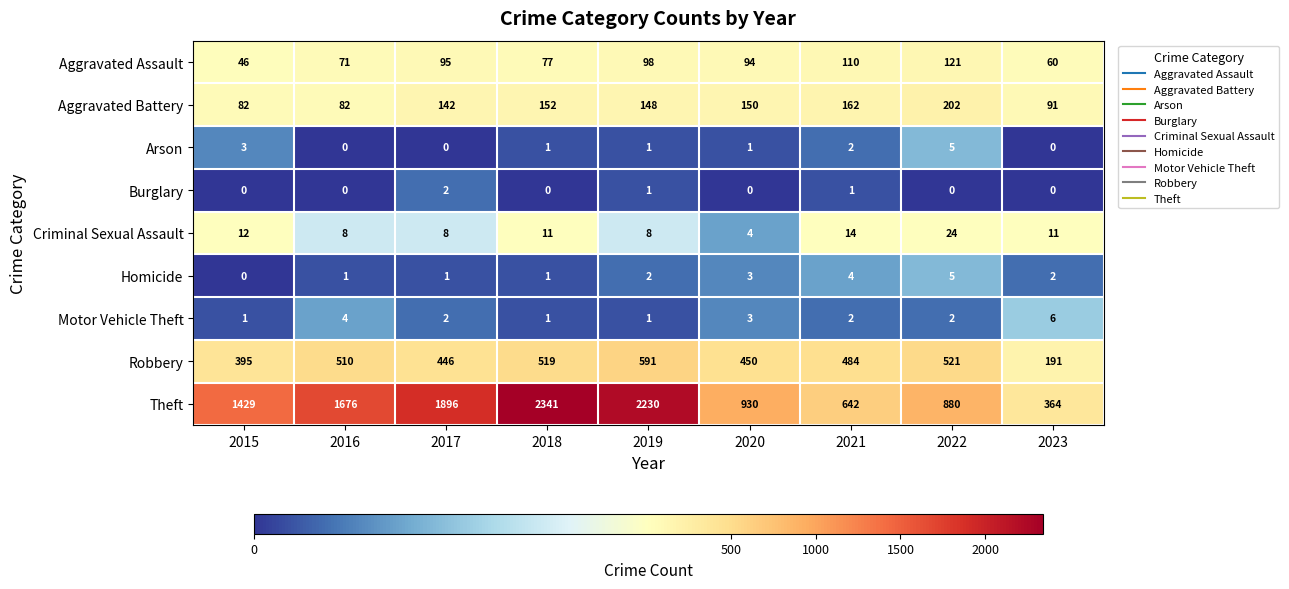

At how many categories does at least one series exceed 777?

7